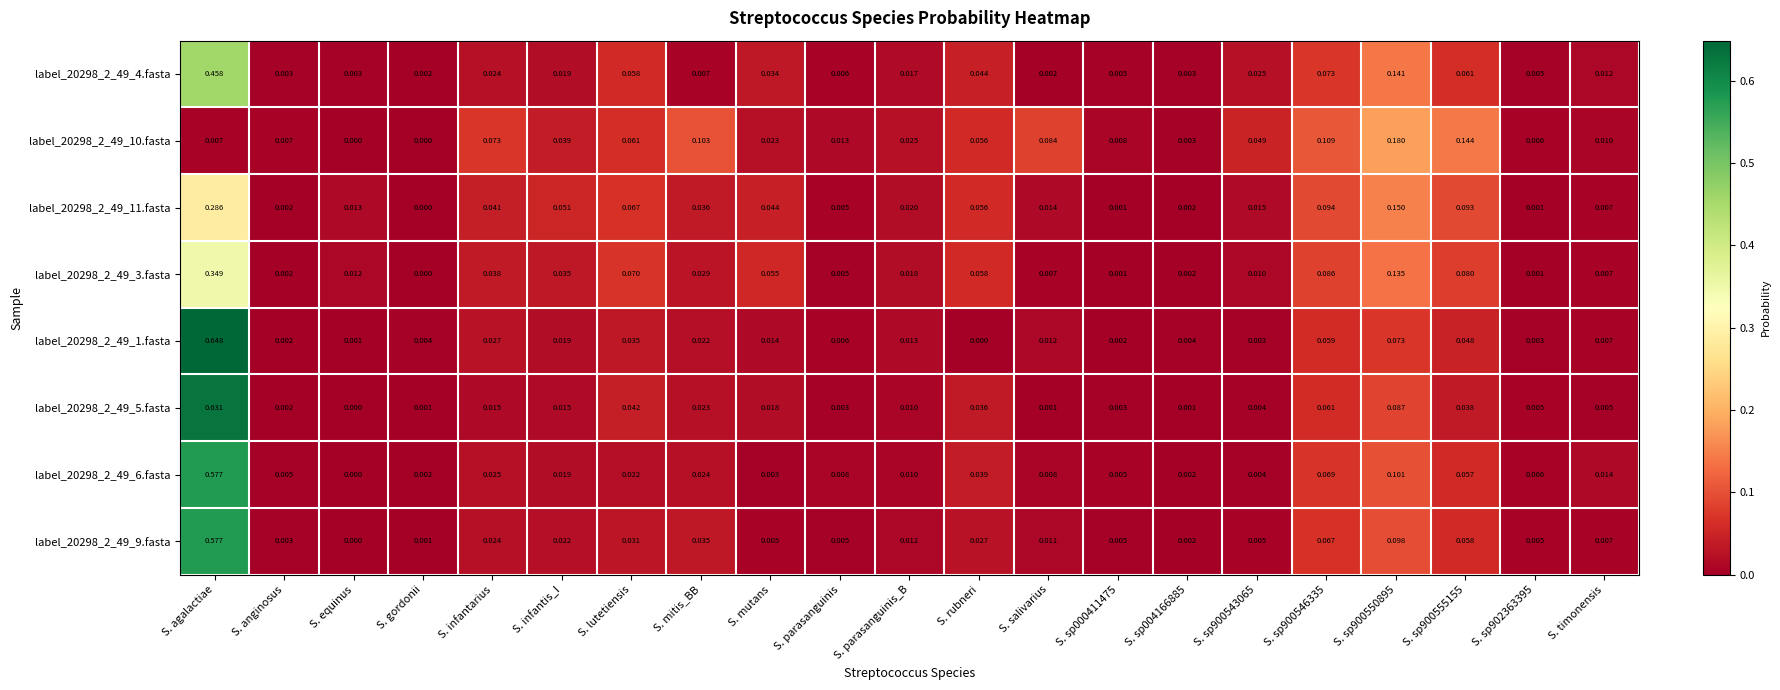

Where is label_20298_2_49_11.fasta nearest to the value 0?

S. gordonii